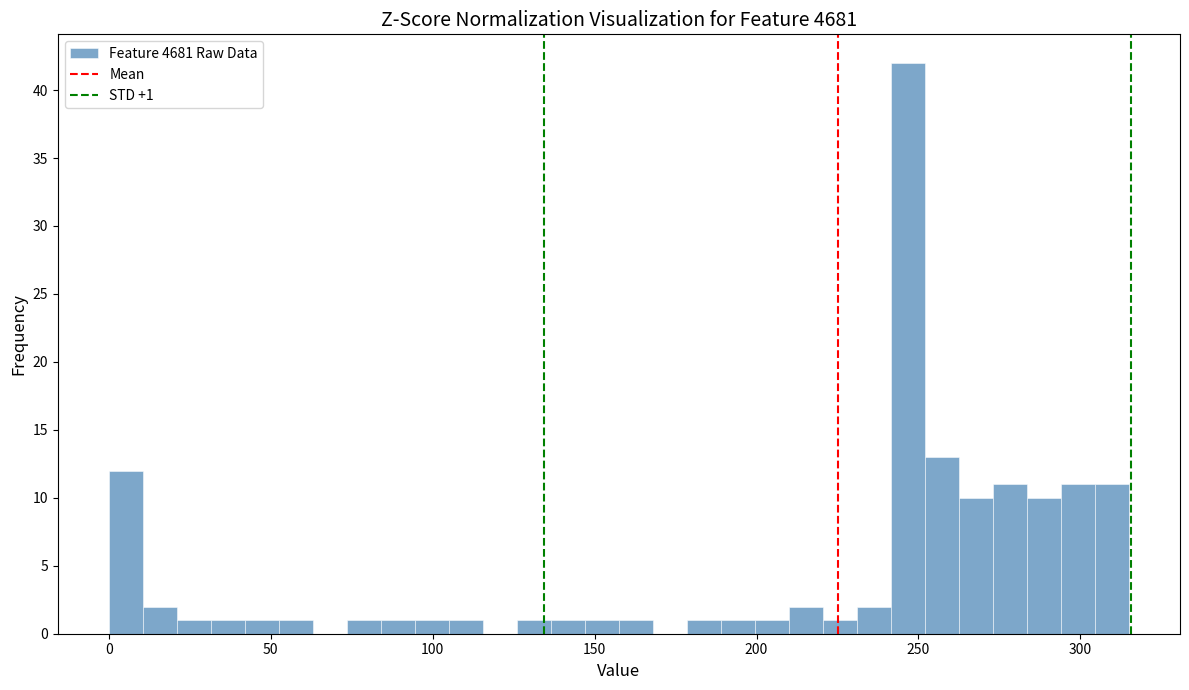

Around what value on the x-axis is the tallest bar? Give the approximate position of its centre, as read against the axis.

245